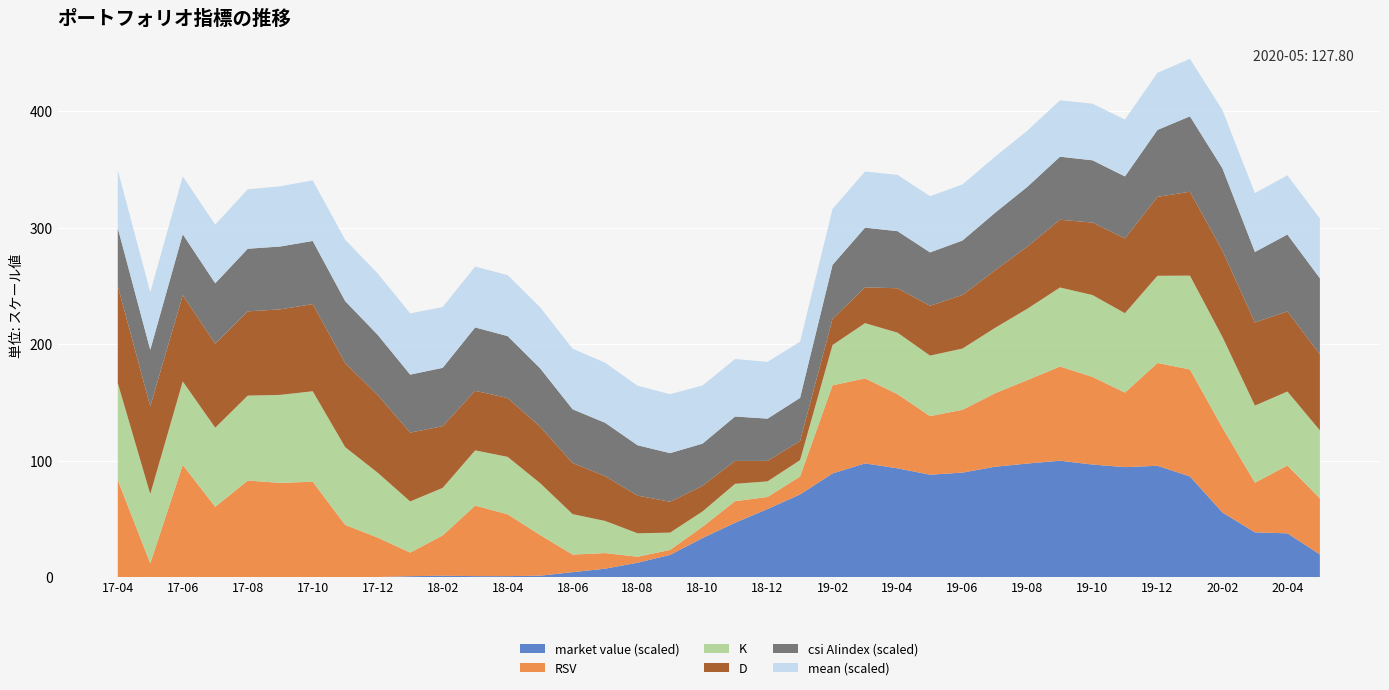

What is the total value across all series at 19-02?

316.3